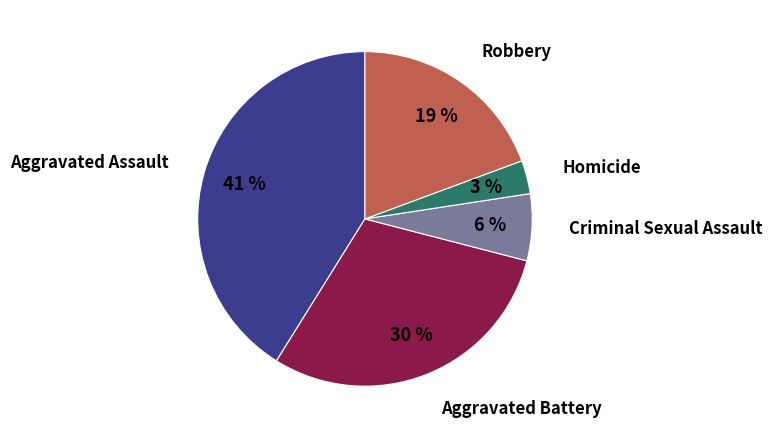

How many segments does this pie chart have?

5